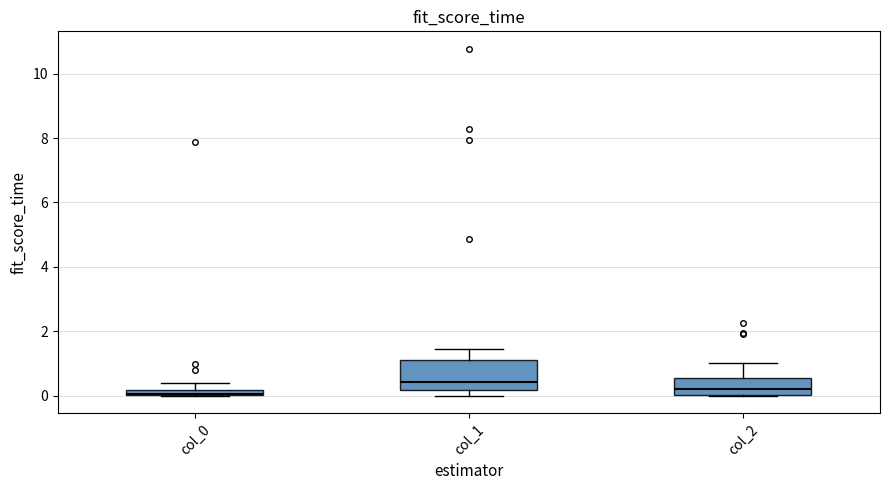

Comparing the boxes themselves (not the whiskers), which one is the tallest?

col_1